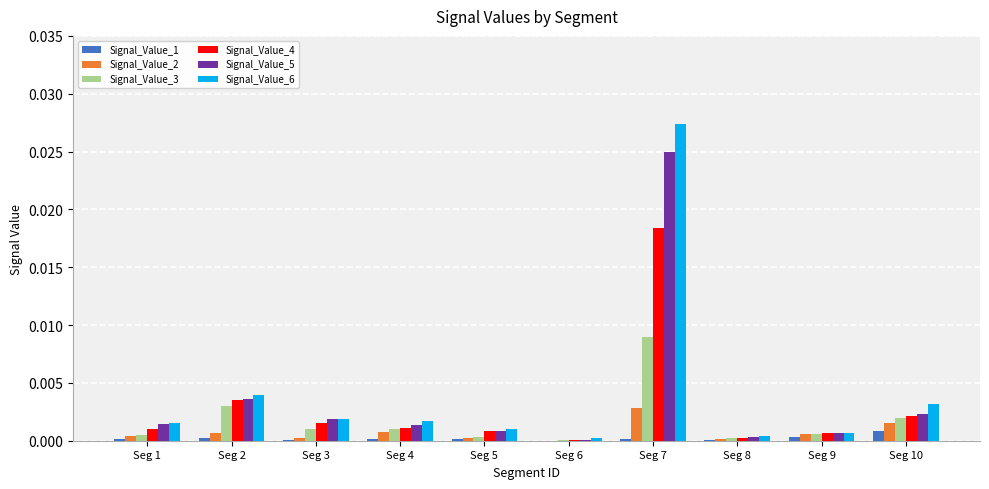

Is the value of Signal_Value_1 at Seg 3 greater than the value of Signal_Value_6 at Seg 2?

No